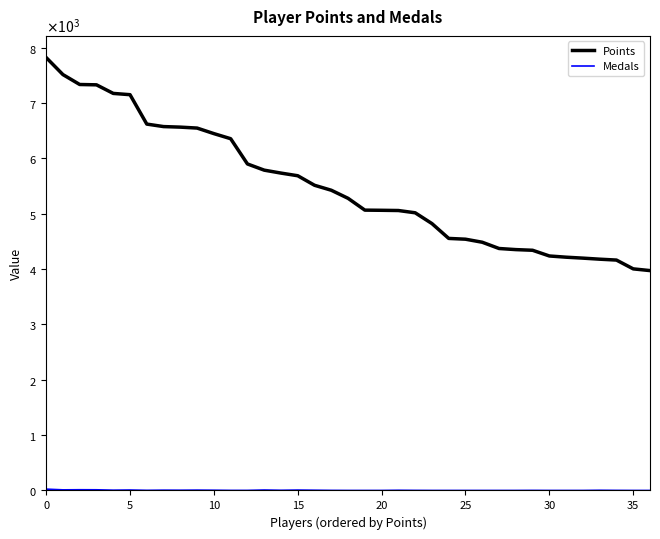

Which label corresponds to the smallest value in the chart?

18